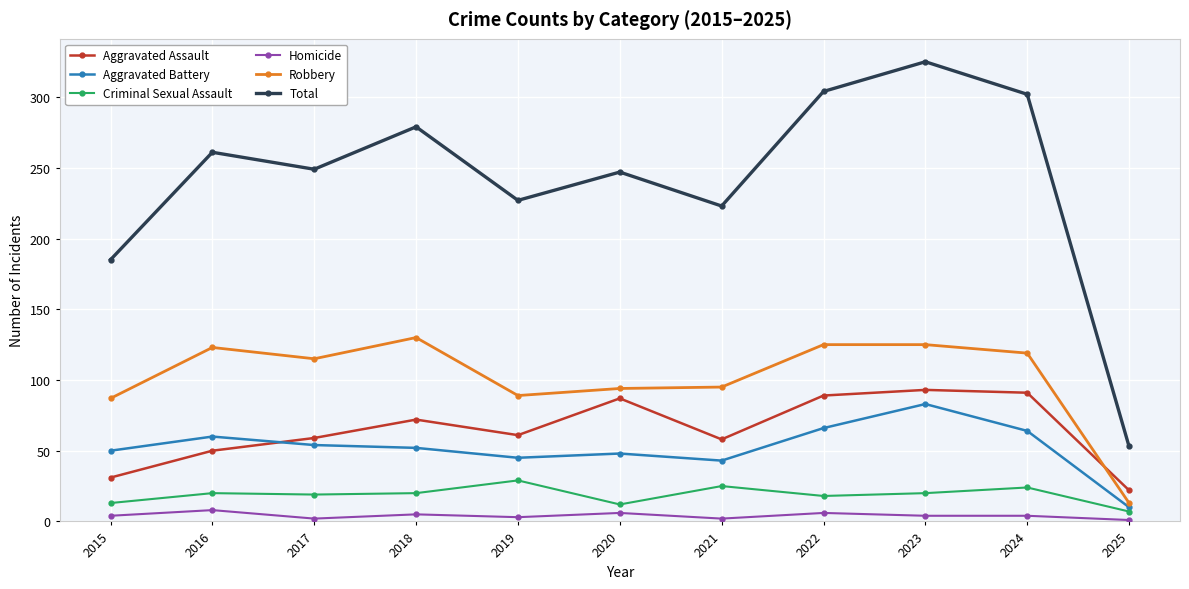

How many lines are shown in the chart?

6